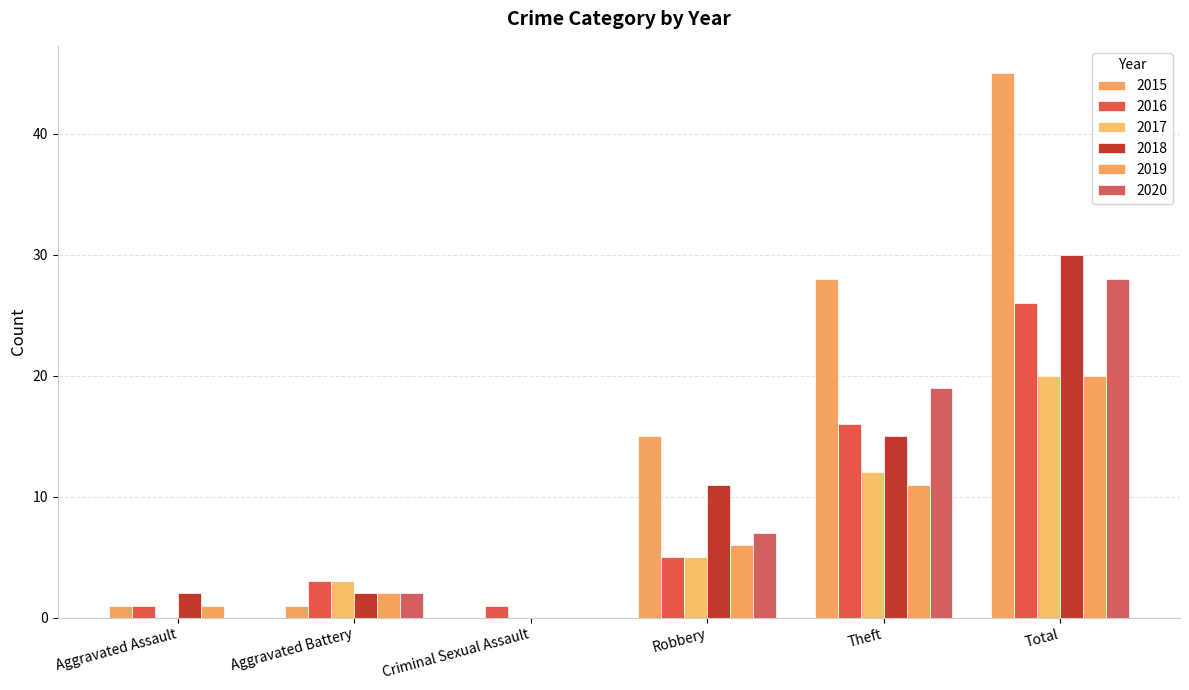

What is the greatest value displayed?

45